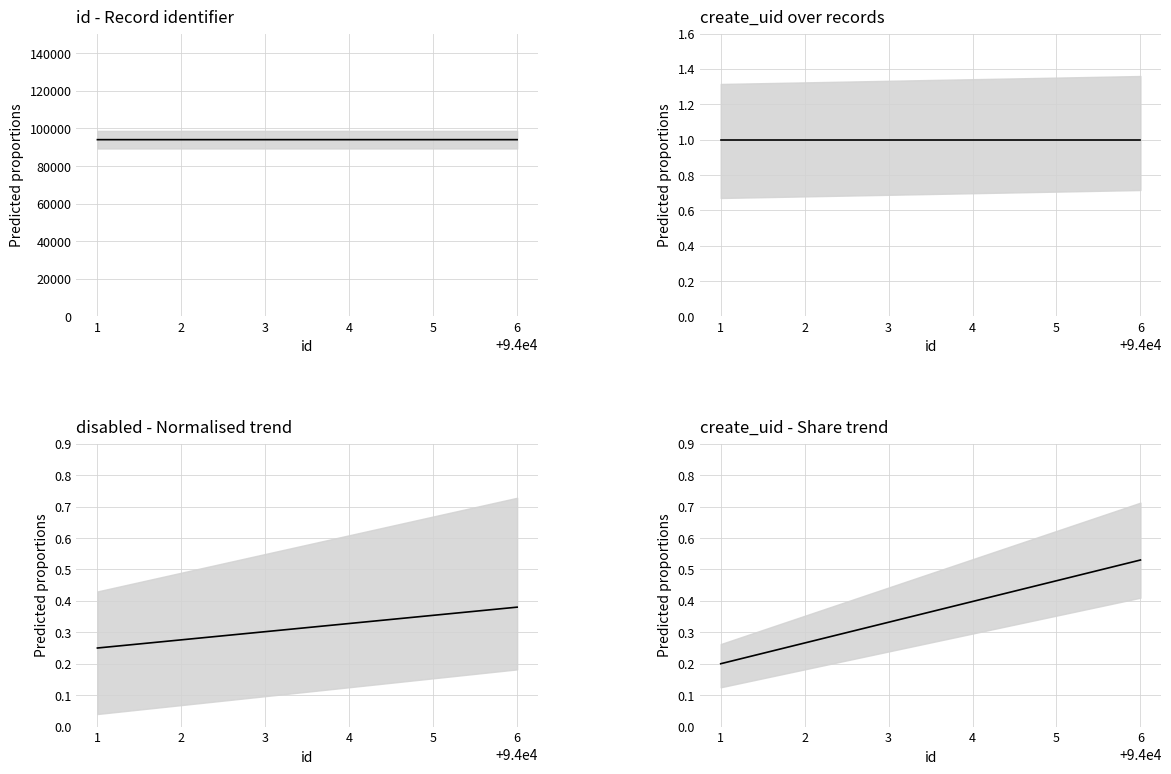

True or false: create_uid over records and create_uid - Share trend intersect in this chart.

False